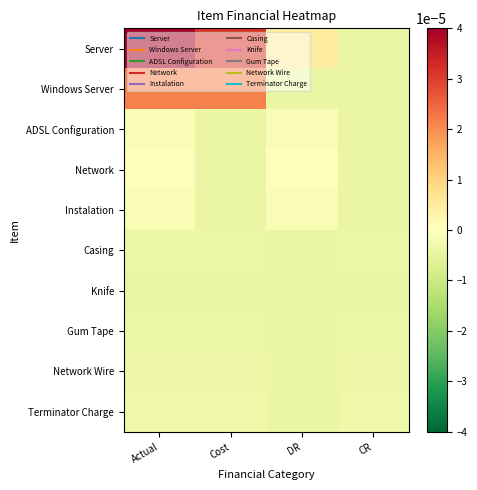

Which series has the largest range (max minus min)?

Server